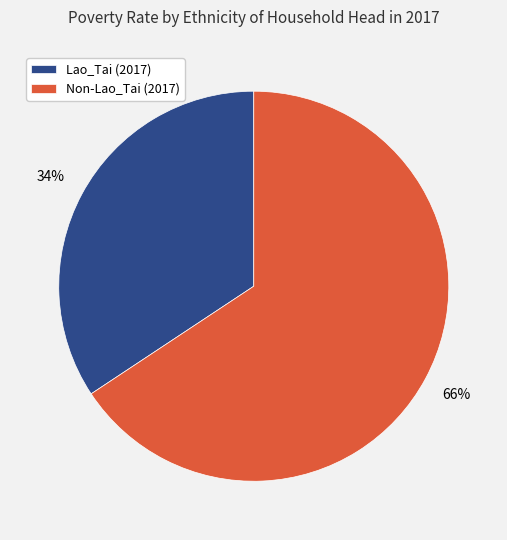

True or false: Lao_Tai (2017) accounts for 34% of the total.

True